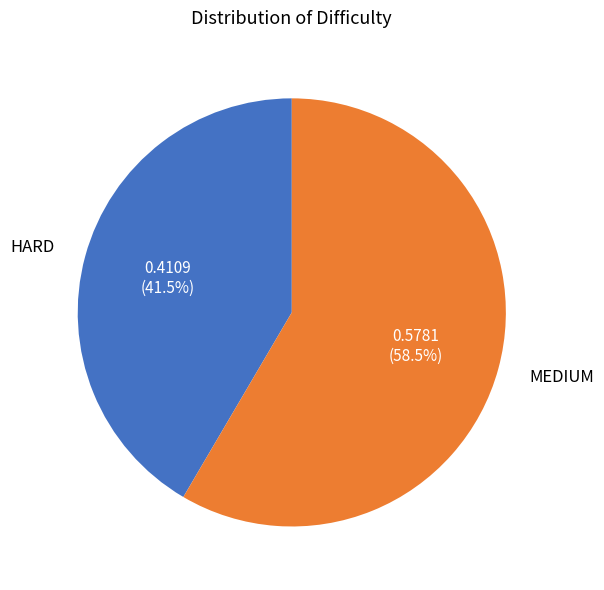

Is there any slice that represents more than half of the pie?

Yes